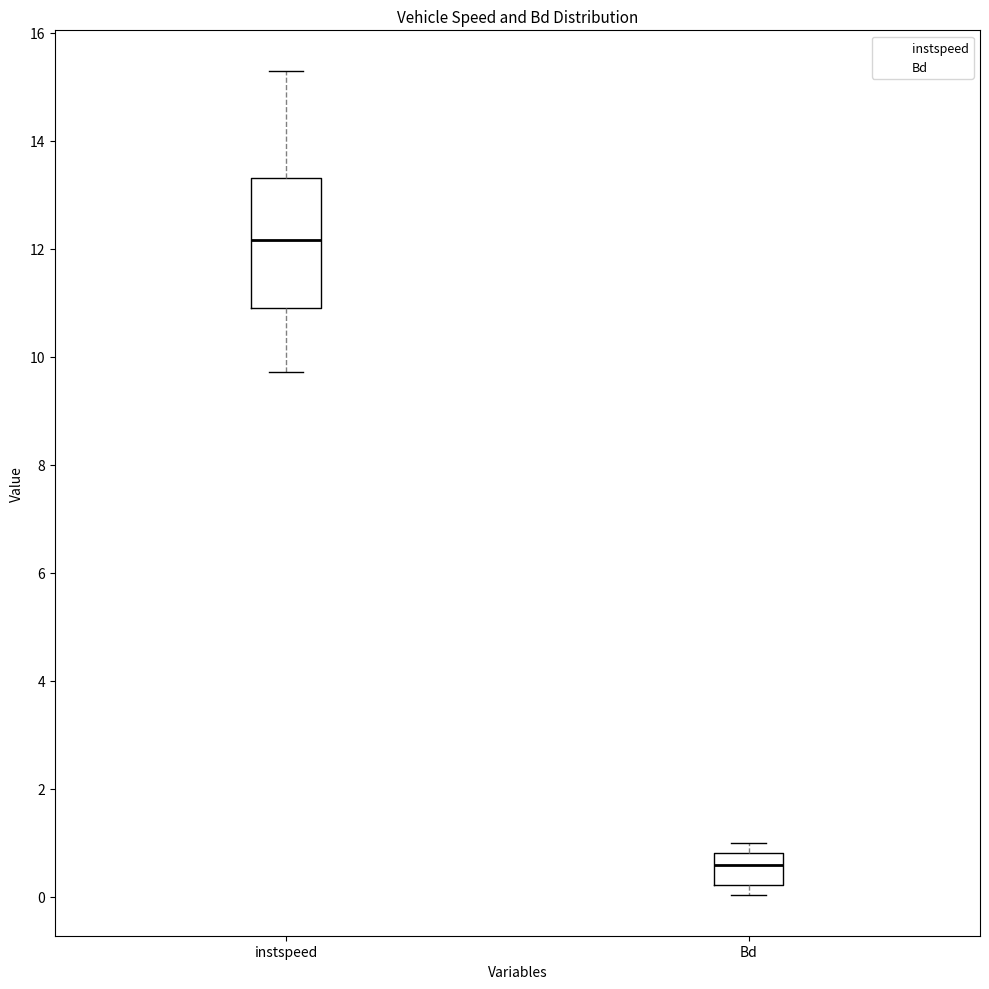

Reading left to right, transcribe this box plot: for each box, give where its median line is, the range the box spans, and where its two whiskers end, as read against the y-axis. The values are not printed on the chart, so give them approximately, as read against the axis.

instspeed: median 12.2, box 11.0 to 13.4, whiskers 9.8 to 15.2
Bd: median 0.6, box 0.2 to 0.8, whiskers 0.0 to 1.0